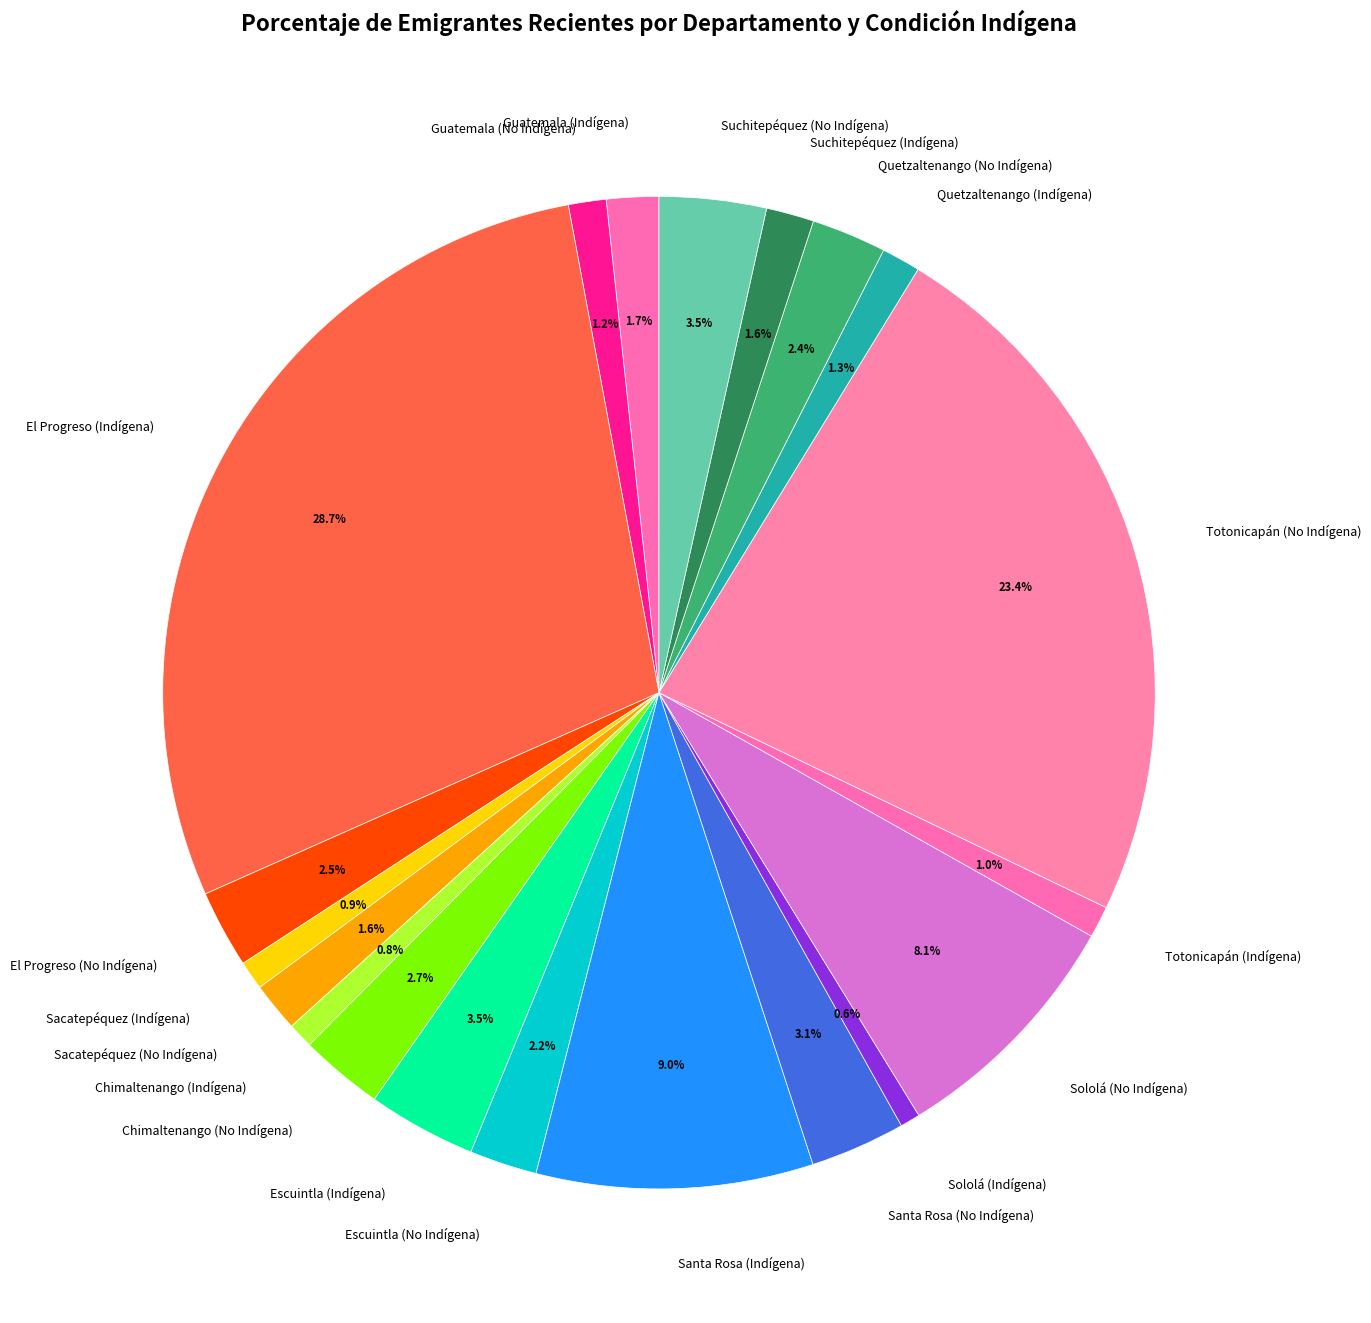

To the nearest percent, what is the difference between the Quetzaltenango (No Indígena) and Santa Rosa (Indígena) slice percentages?

7%